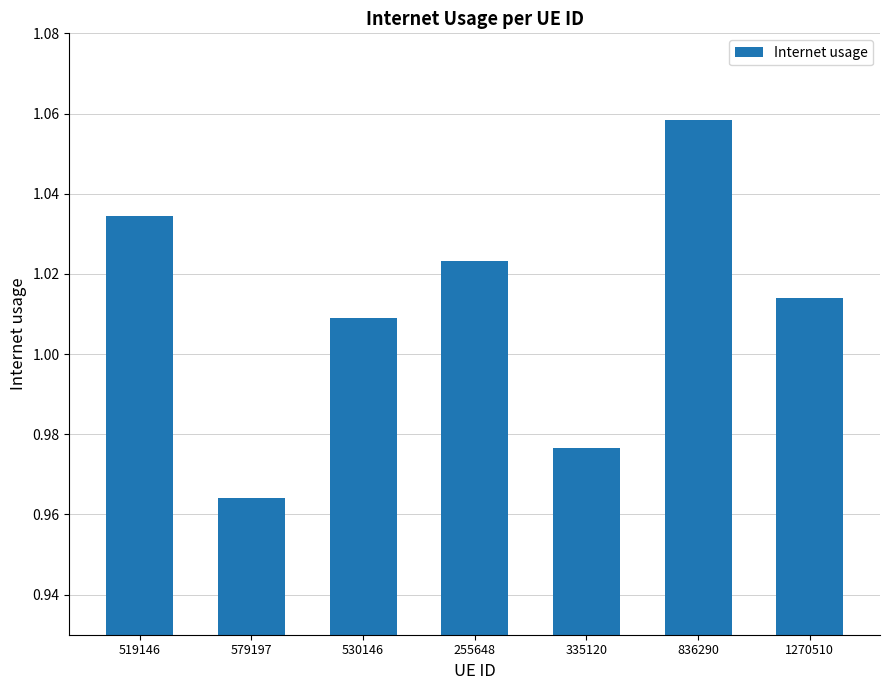

What is the label of the 6th bar from the right?

579197